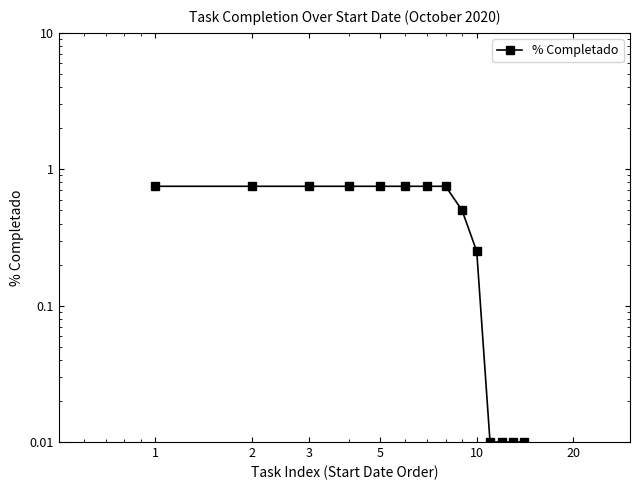

Is it true that the value at 11 is 0.0?

False